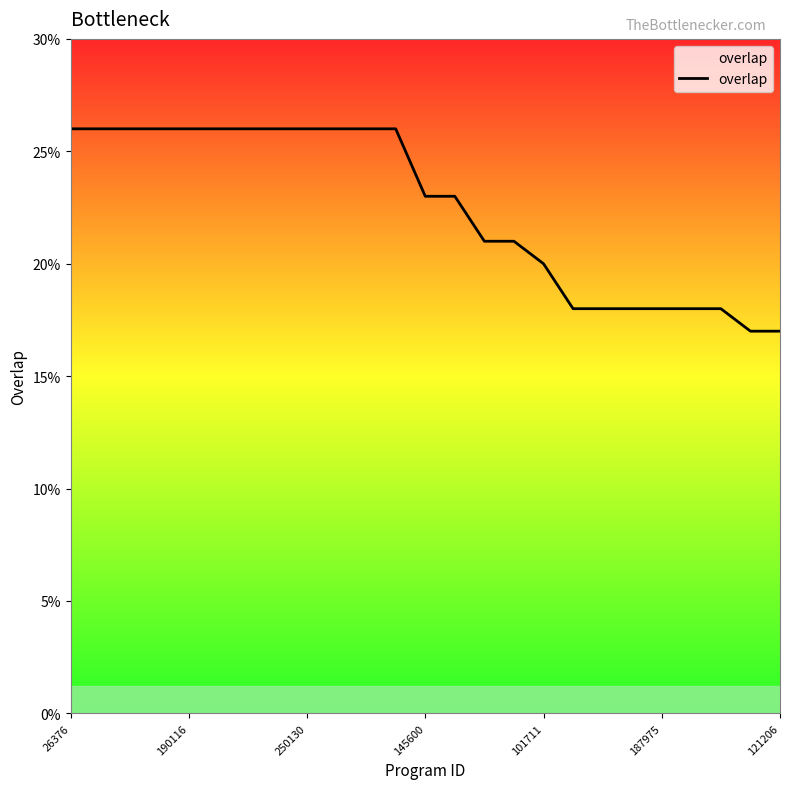

What is the difference between the maximum and minimum values?

9